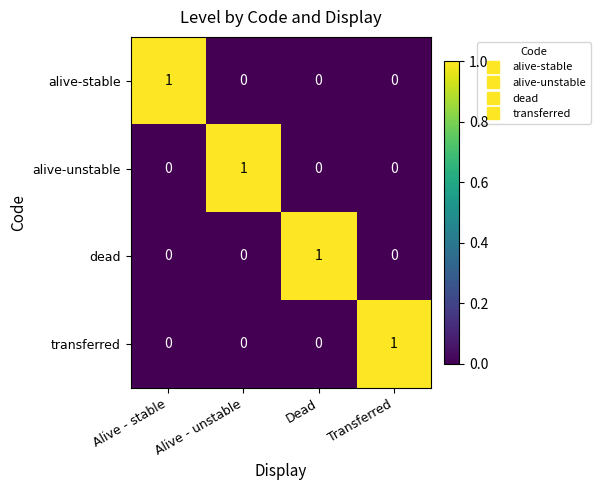

Is it true that alive-unstable equals -1 at Transferred?

False